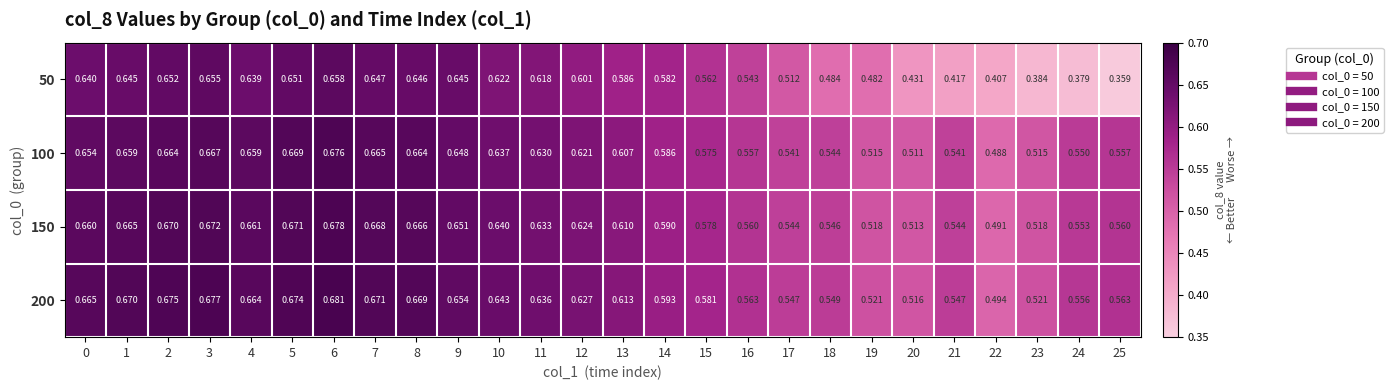

How many data points does each series have?

26